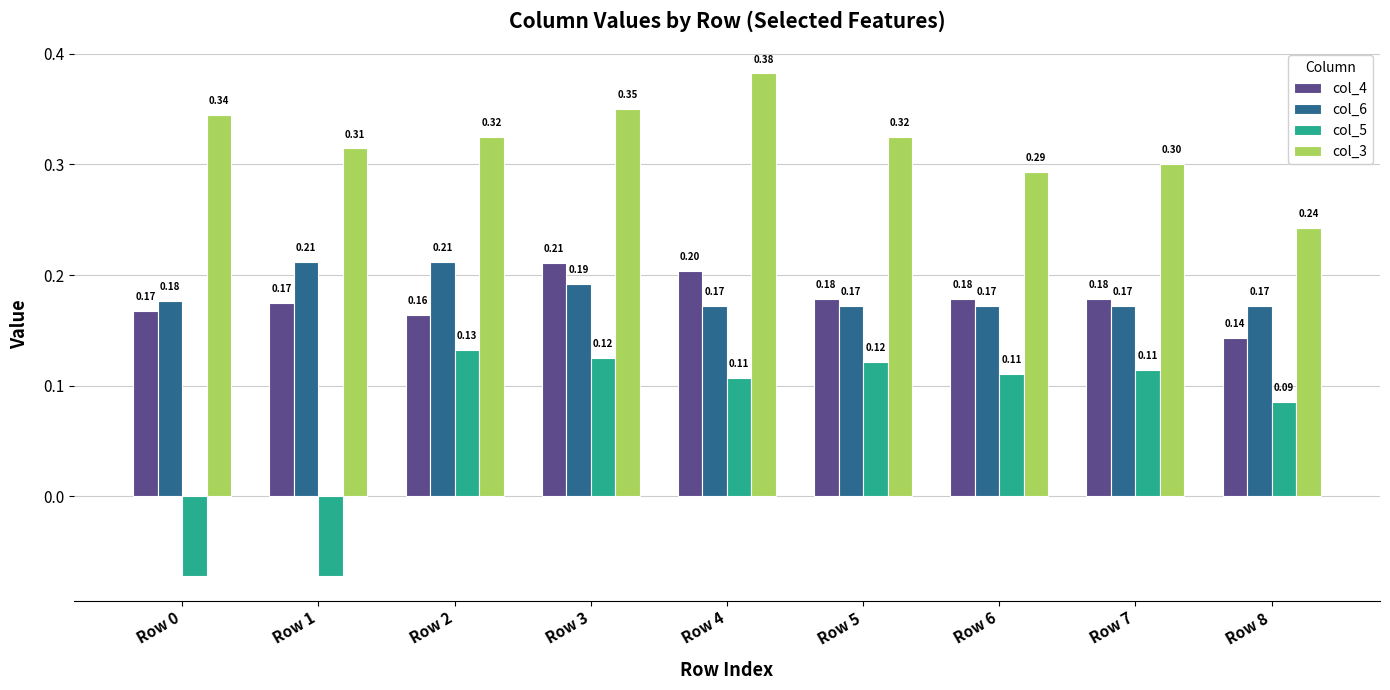

What is the difference between the highest and lowest values at Row 8?

0.2